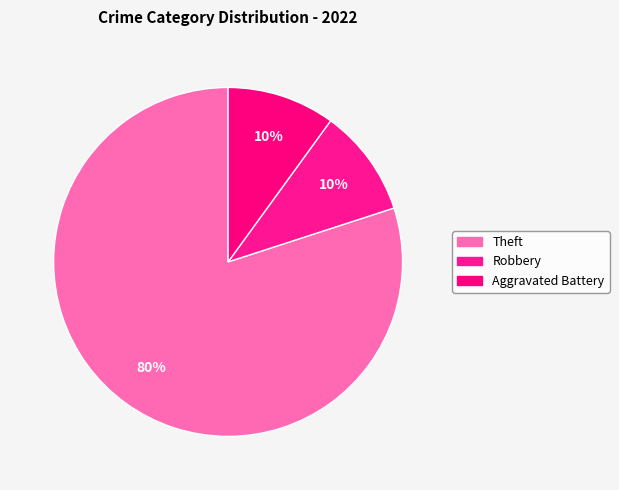

Which slice is the largest?

Theft